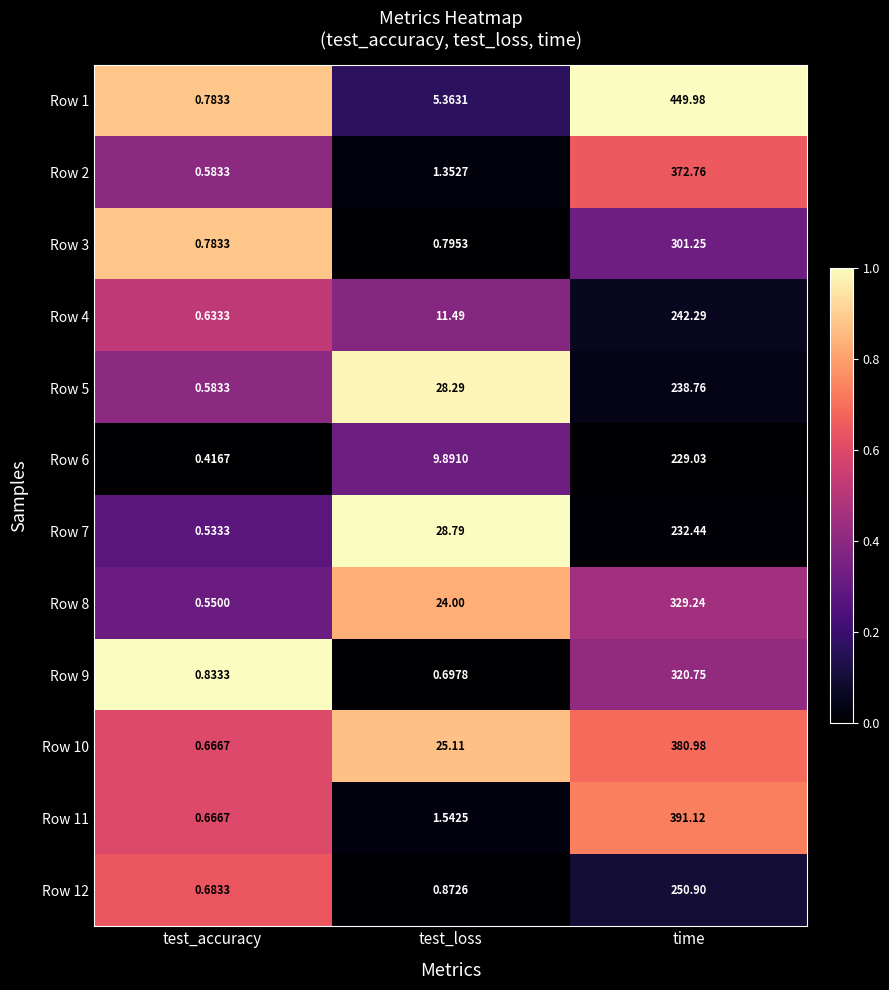

Which series has the largest total across all categories?

Row 1